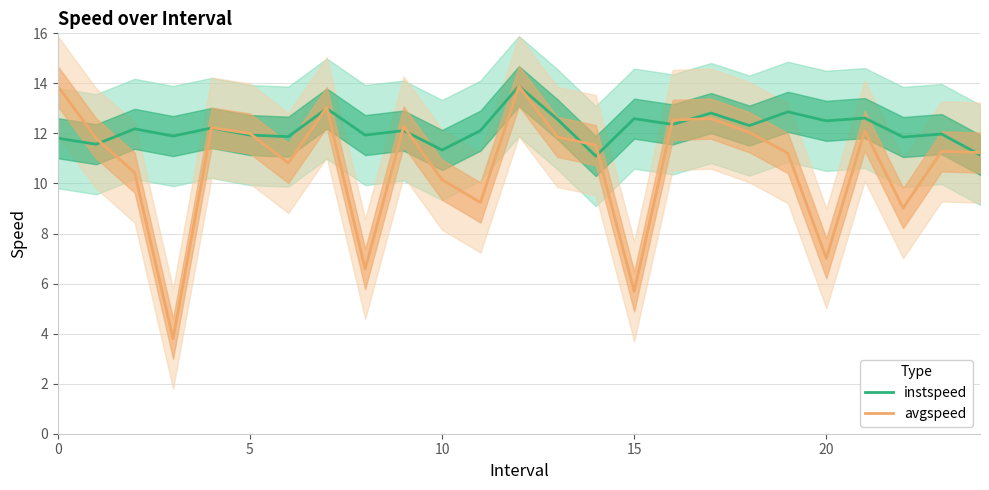

How many interior local peaks does the avgspeed series have?

7